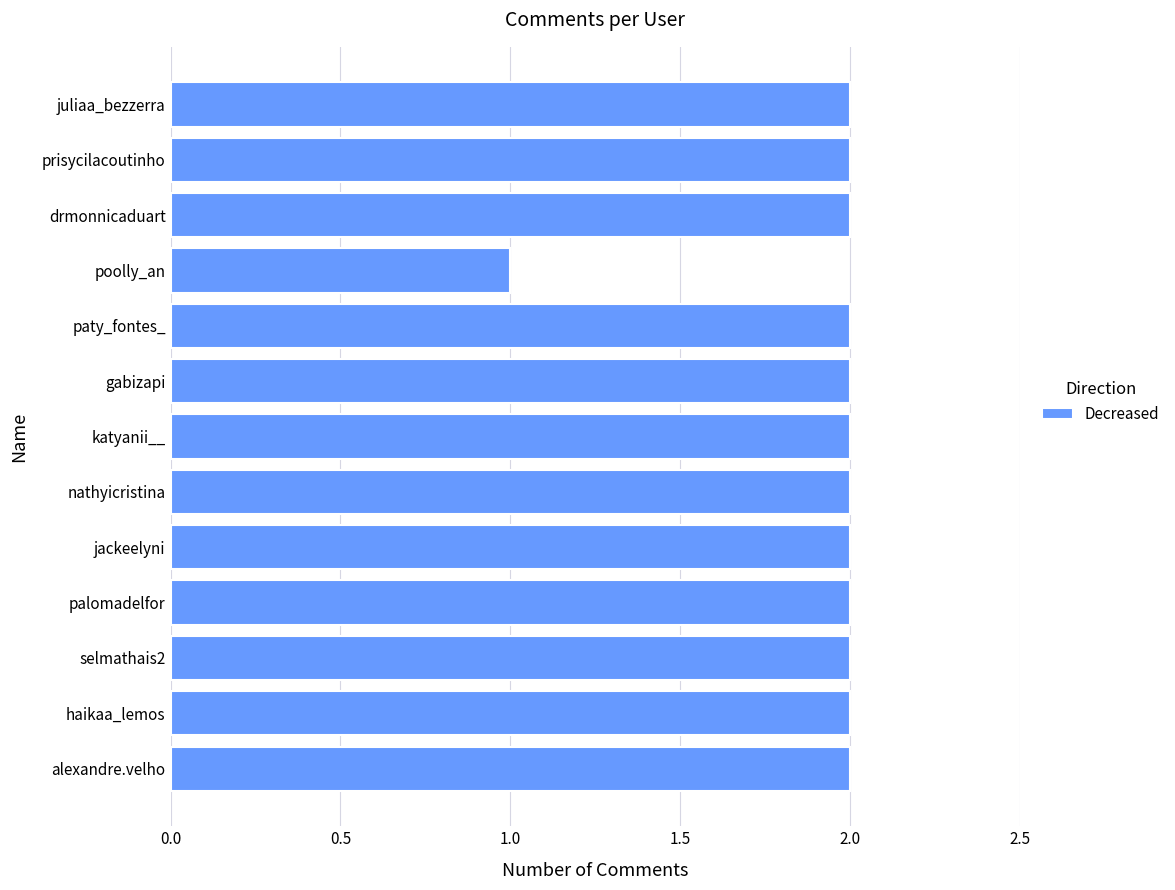

How many data points does each series have?

13